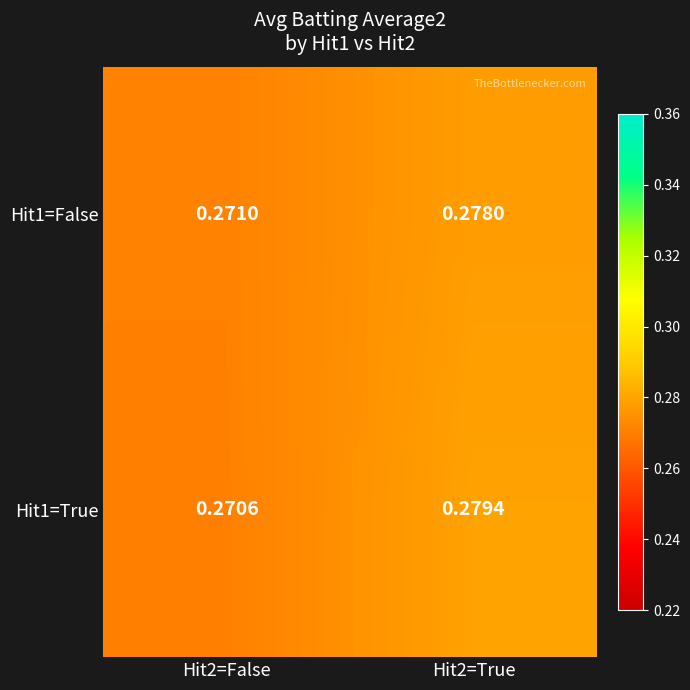

Reading left to right, extract all data points from this chart.

Hit1=False: Hit2=False=0.3	Hit2=True=0.3
Hit1=True: Hit2=False=0.3	Hit2=True=0.3